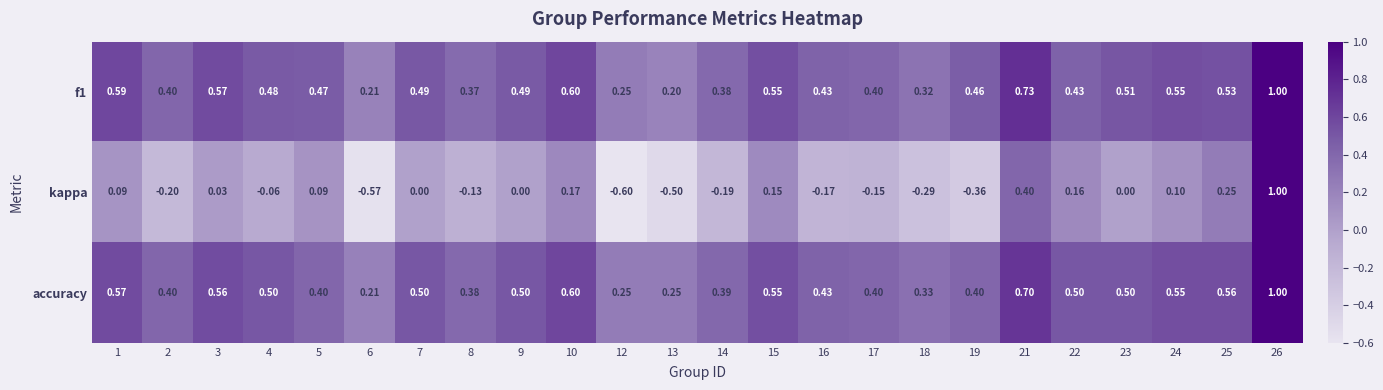

What is the smallest value displayed?

-0.6